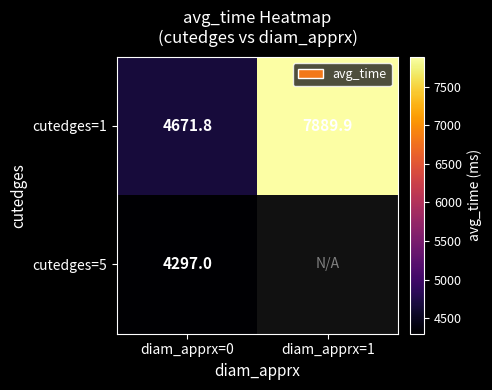

The value of cutedges=1 at diam_apprx=0 is 4671.8. True or false?

True